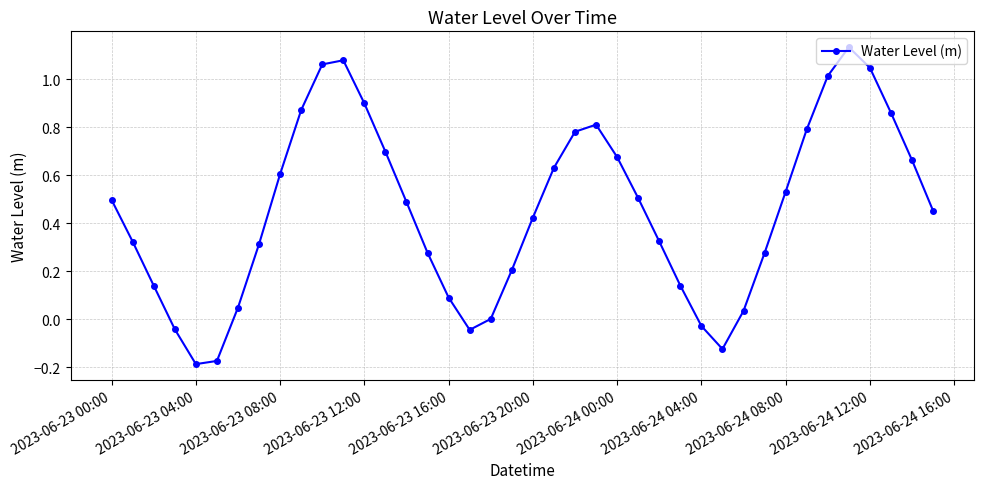

What is the difference between the second highest and minimum values?

1.3